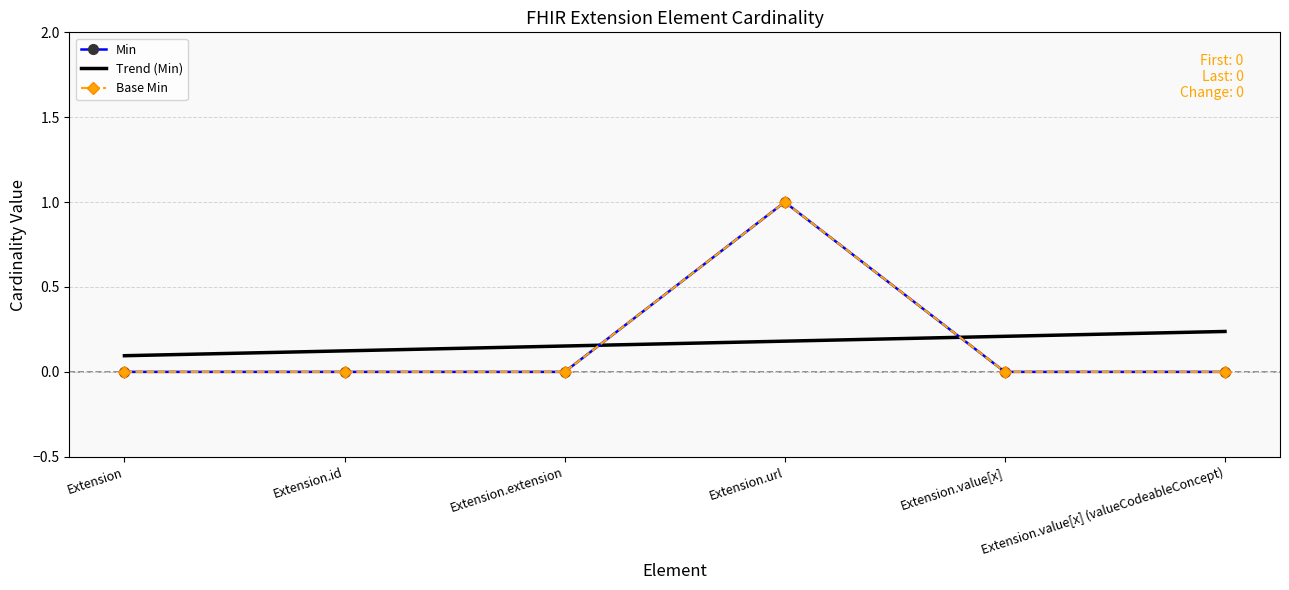

True or false: Trend (Min) and Min cross at least once.

True